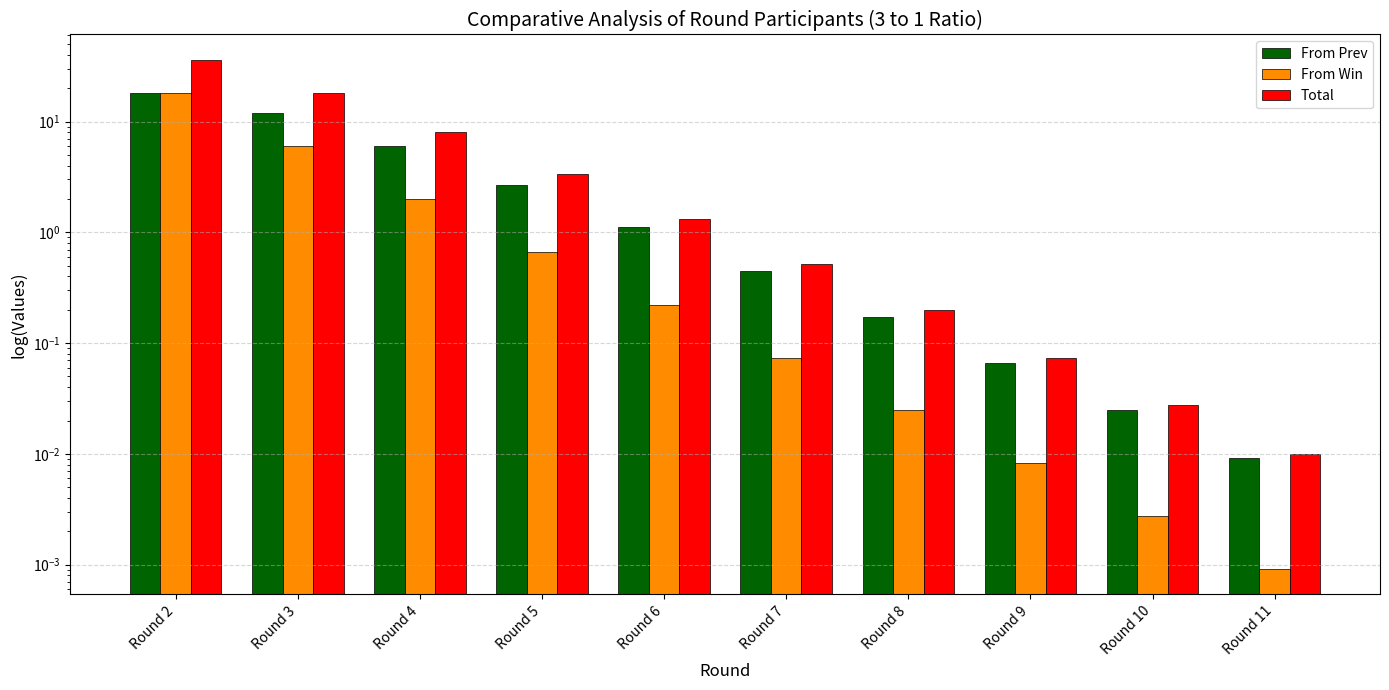

How many bars are there in each group?

3